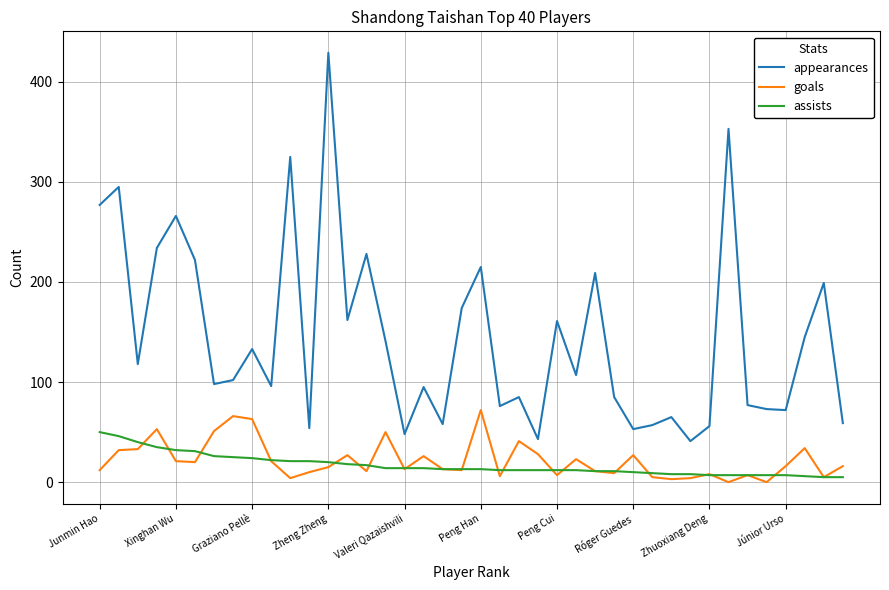

True or false: goals and appearances intersect in this chart.

False